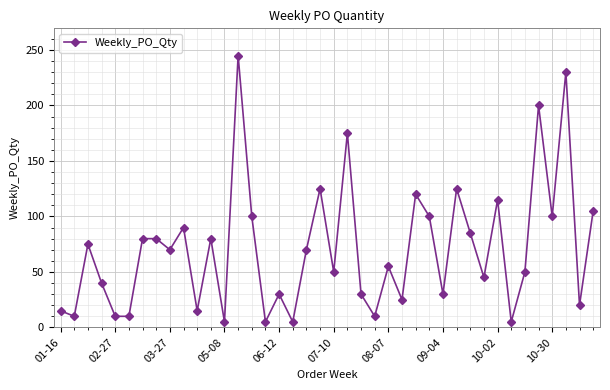

What is the average value?

71